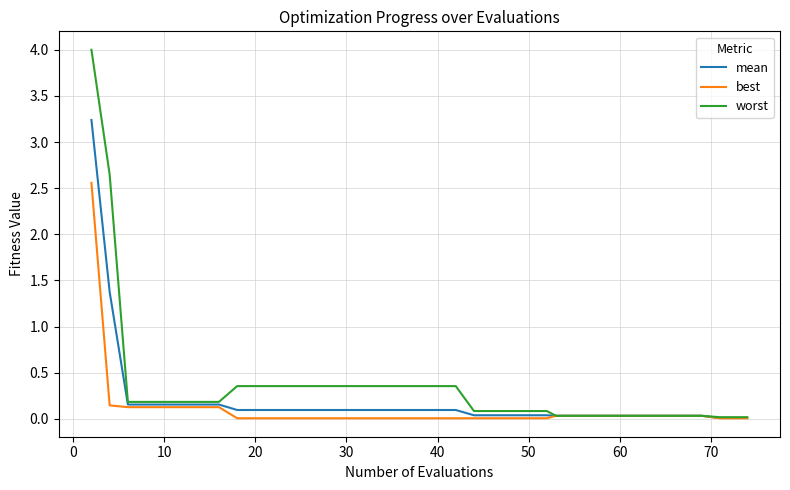

How many series are shown in this chart?

3